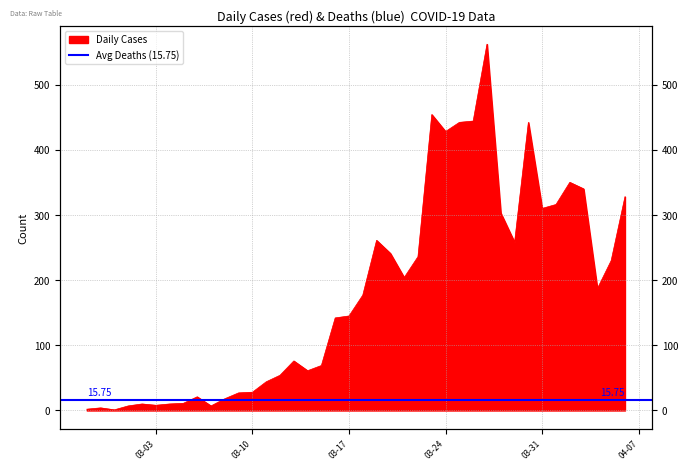

How many points are lower than both their immediate neighbors (excluding endpoints)?

9